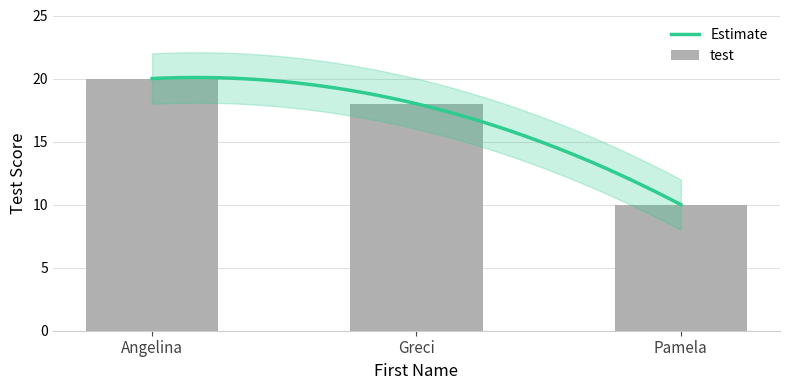

Reading right to left, transcribe all the data shown in this chart.

Pamela=10	Greci=18	Angelina=20